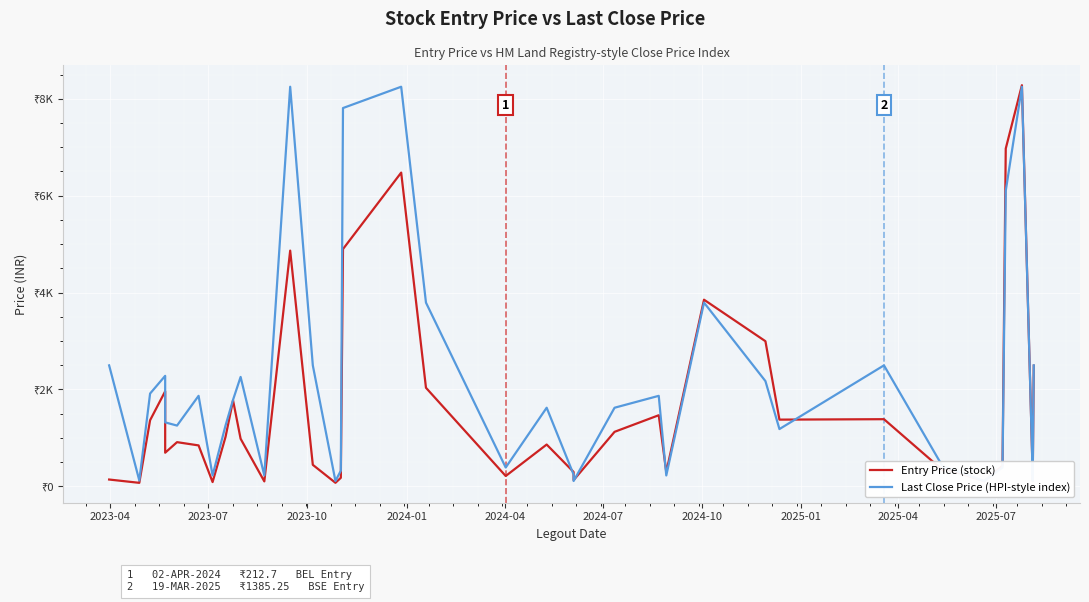

How many intersections are there between Last Close Price (HPI-style index) and Entry Price (stock)?

6